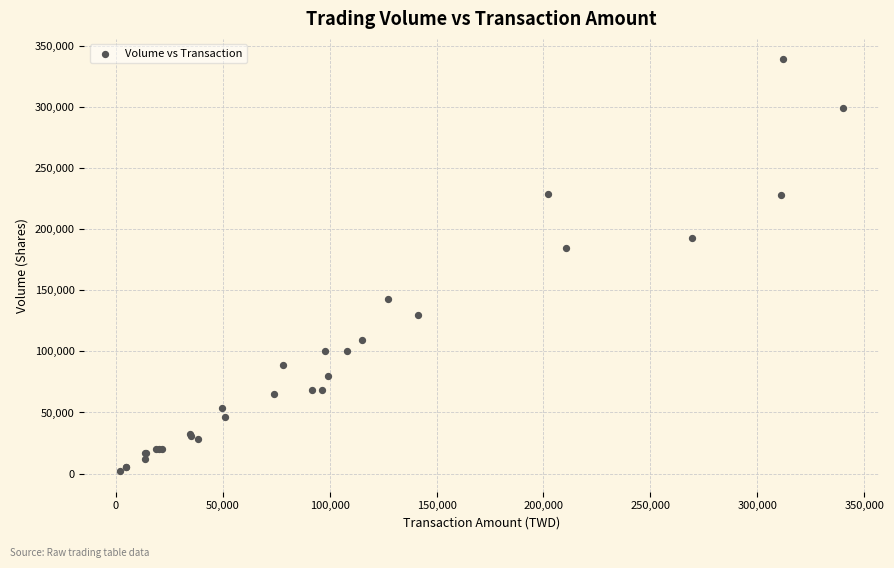

What Y value in the scatter plot is closest to 170500?

185000